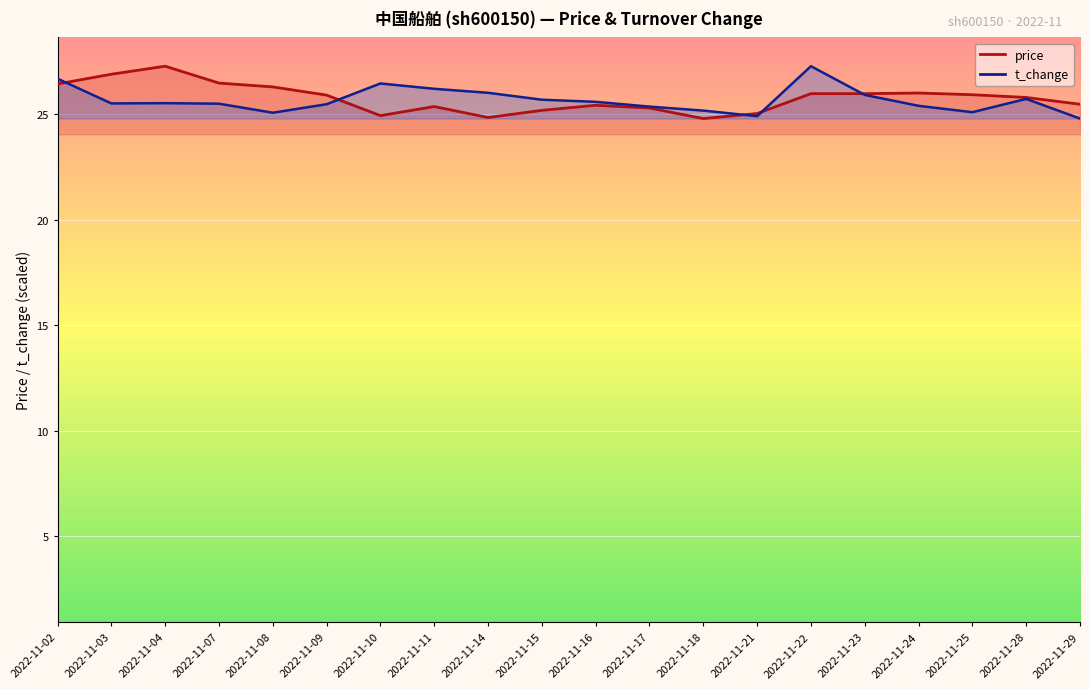

What is the sum of the price values at 2022-11-18 and 2022-11-09?

50.7